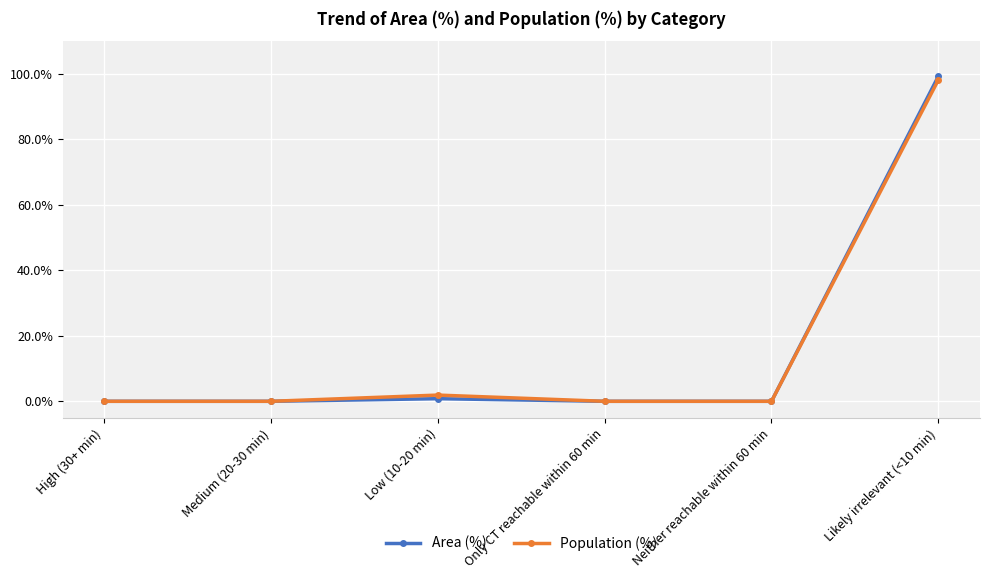

Reading left to right, transcribe all the data shown in this chart.

Area (%): High (30+ min)=0.0	Medium (20-30 min)=0.0	Low (10-20 min)=0.8	Only CT reachable within 60 min=0.0	Neither reachable within 60 min=0.0	Likely irrelevant (<10 min)=99.2
Population (%): High (30+ min)=0.0	Medium (20-30 min)=0.0	Low (10-20 min)=1.9	Only CT reachable within 60 min=0.0	Neither reachable within 60 min=0.0	Likely irrelevant (<10 min)=98.1